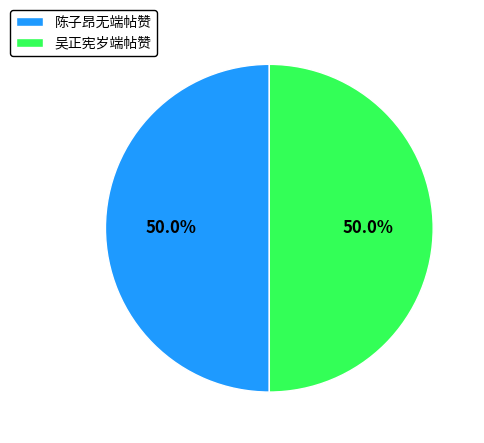

What is the ratio of the value at 吴正宪岁端帖赞 to the value at 陈子昂无端帖赞?

1.0